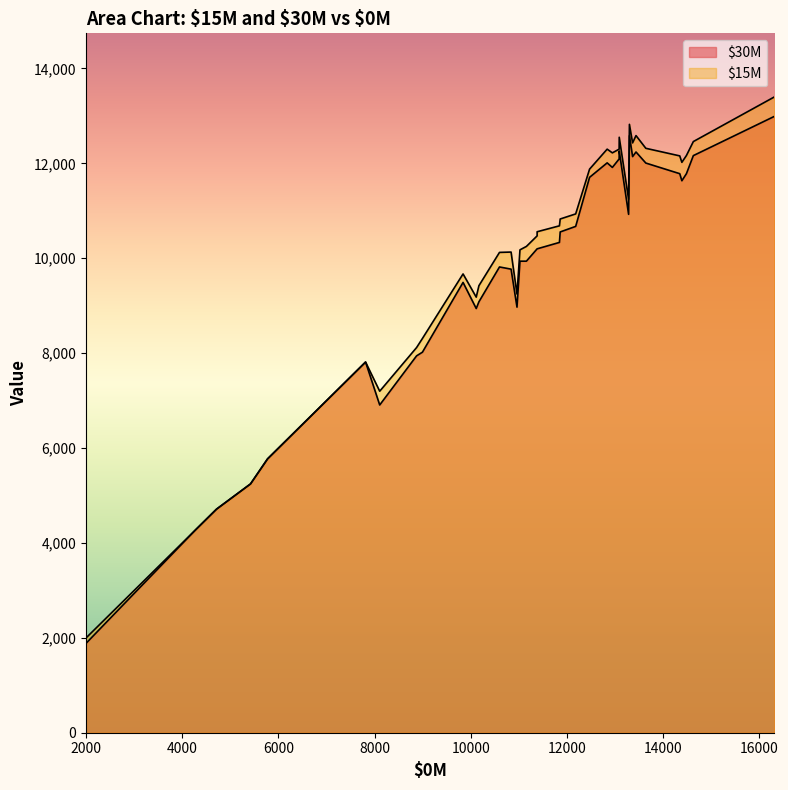

Between 23 and 11, which is larger?

23